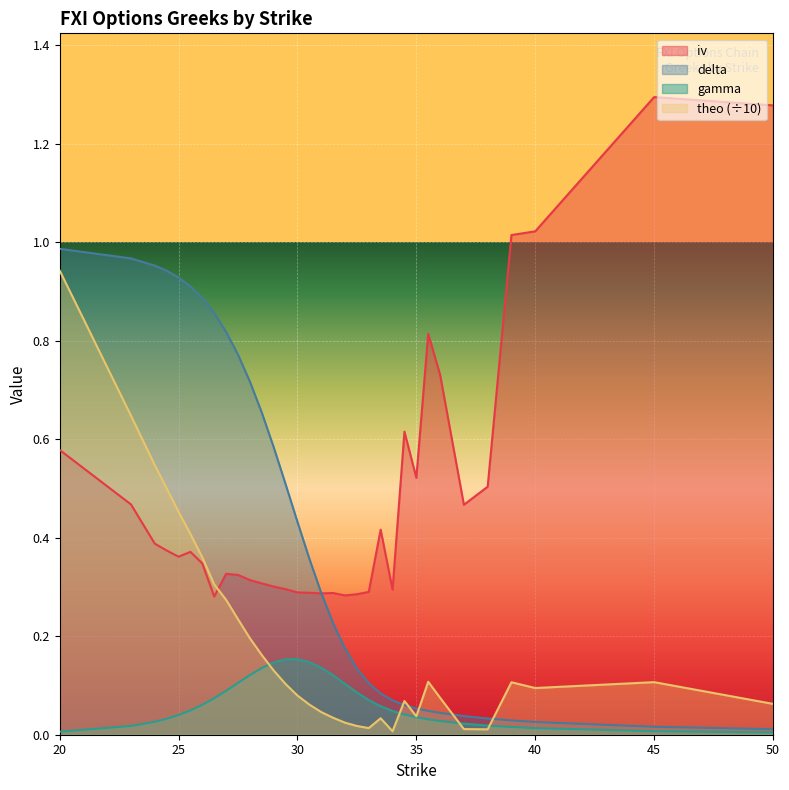

Which has a higher value, 33.5 or 39?

39